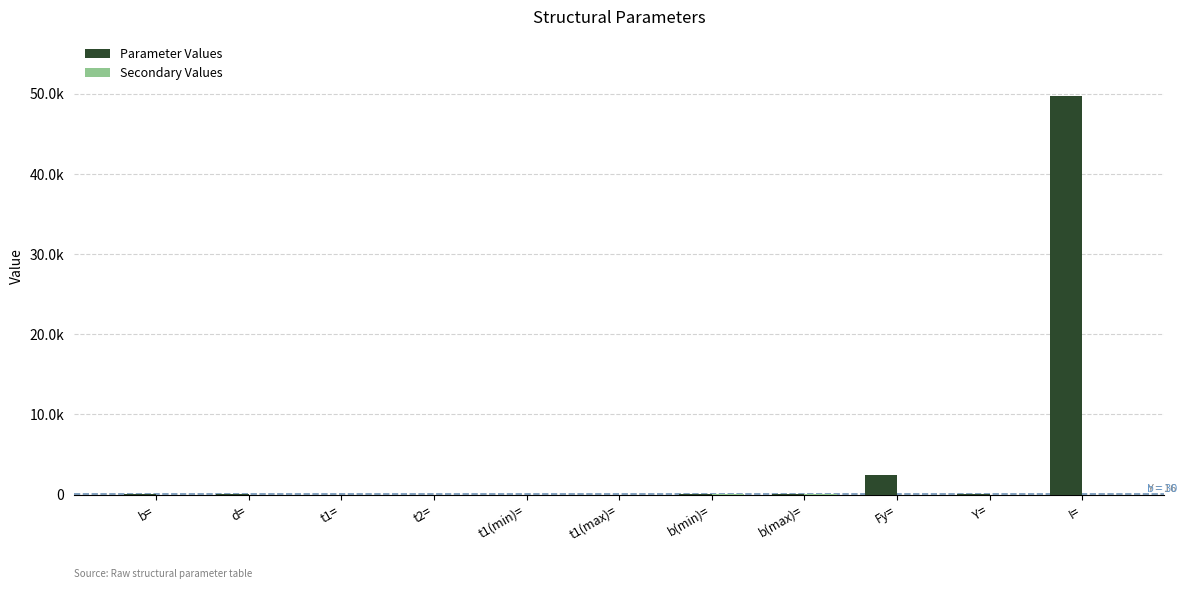

Which series has the widest spread of values?

Parameter Values